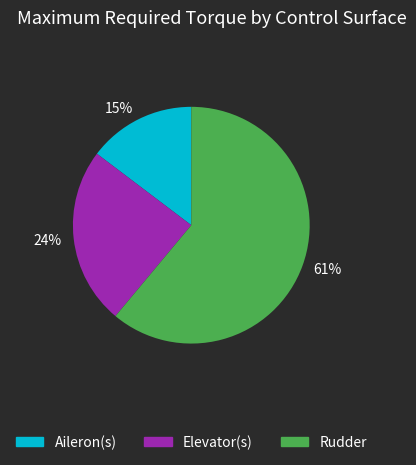

Is the sum of Rudder and Aileron(s) greater than half?

Yes